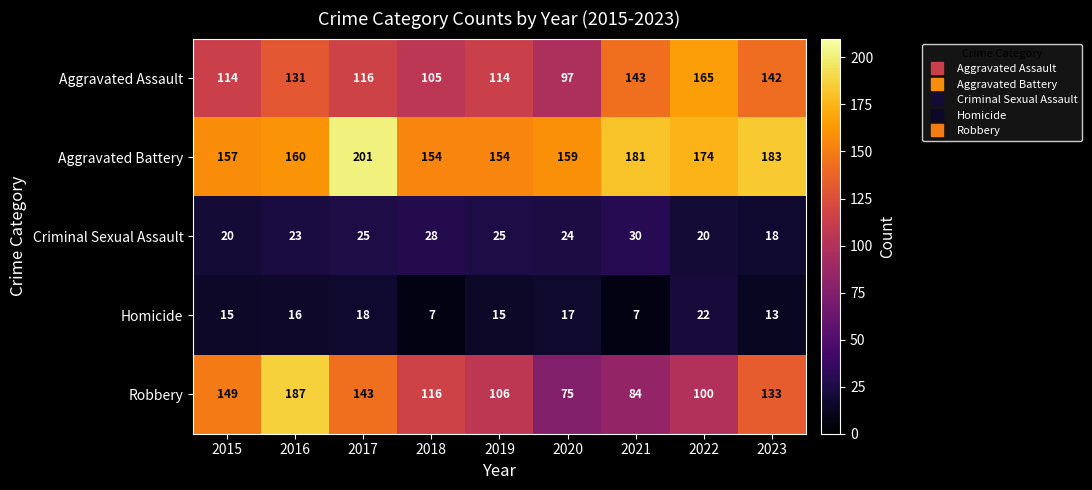

Rank the series by their maximum value, from lowest to highest.

Homicide, Criminal Sexual Assault, Aggravated Assault, Robbery, Aggravated Battery